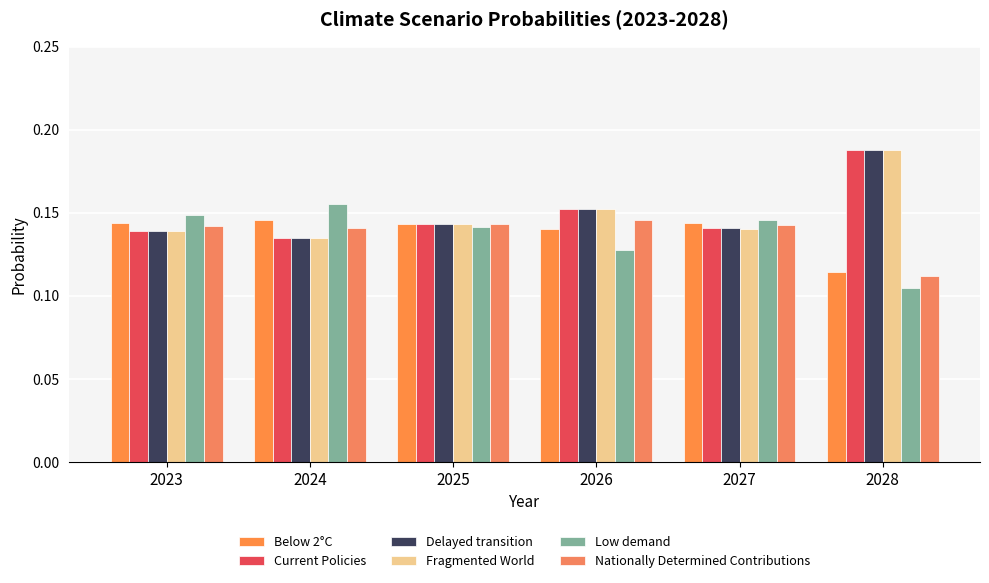

Rank the series at 2027 from highest to lowest value.

Low demand, Below 2°C, Nationally Determined Contributions, Current Policies, Delayed transition, Fragmented World